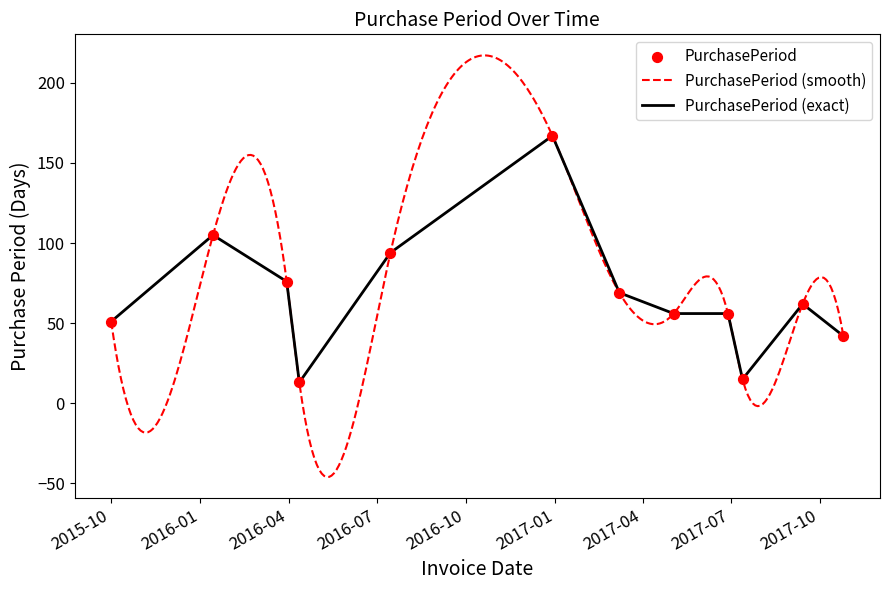

What is the lowest value of the PurchasePeriod (exact) series?

13